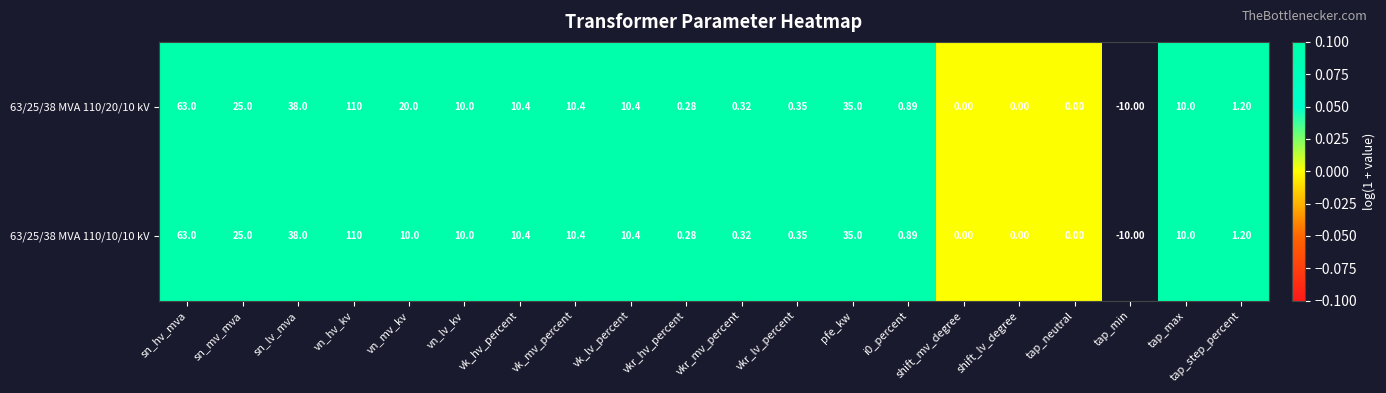

Is the value of 63/25/38 MVA 110/10/10 kV at vn_mv_kv greater than the value of 63/25/38 MVA 110/20/10 kV at vn_hv_kv?

No